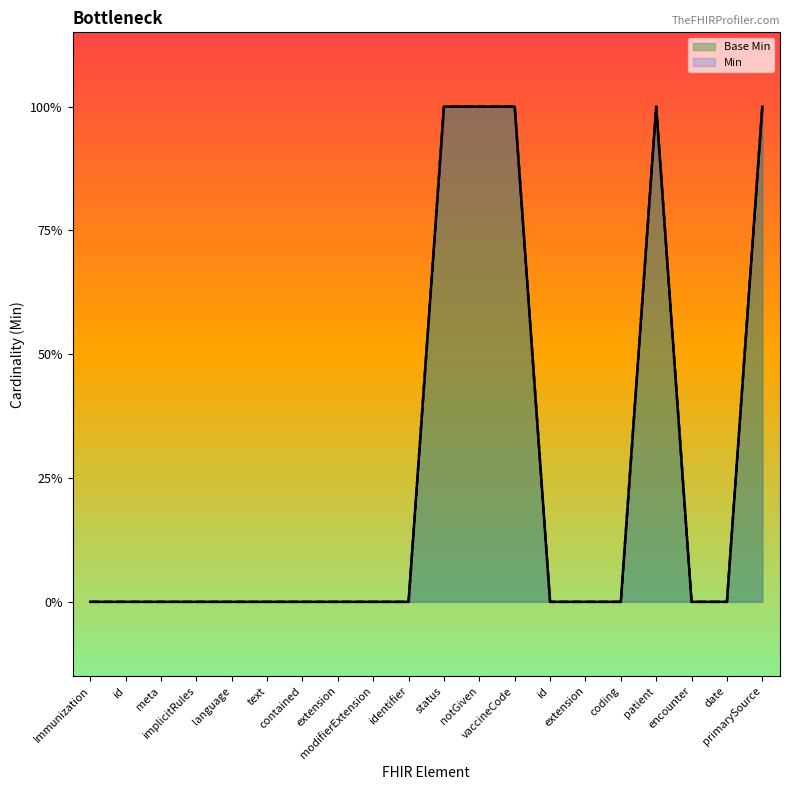

Between id and identifier, which series saw the biggest shift?

Base Min